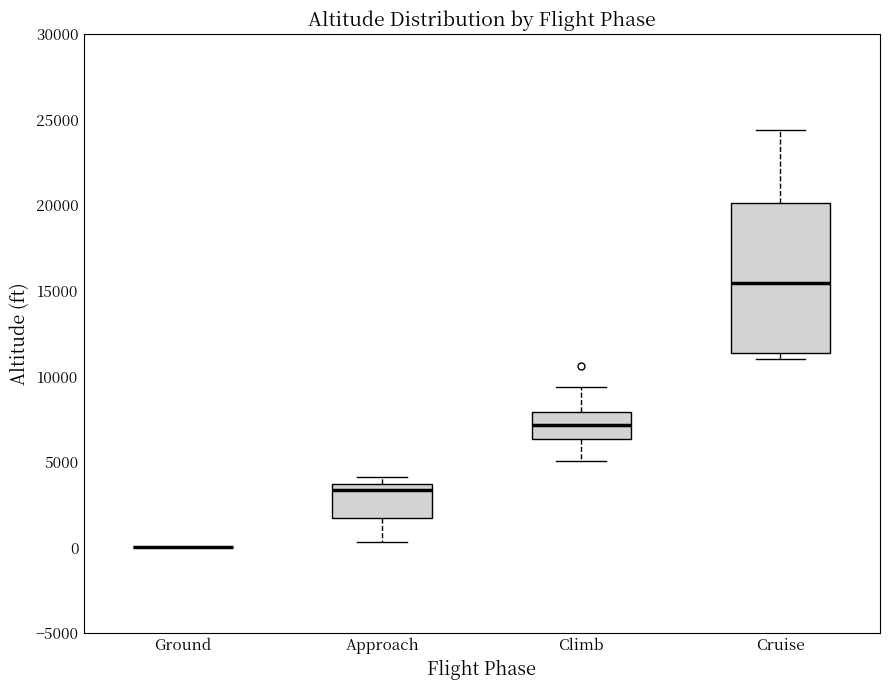

Which box is the tallest, from its lower edge to its upper edge?

Cruise